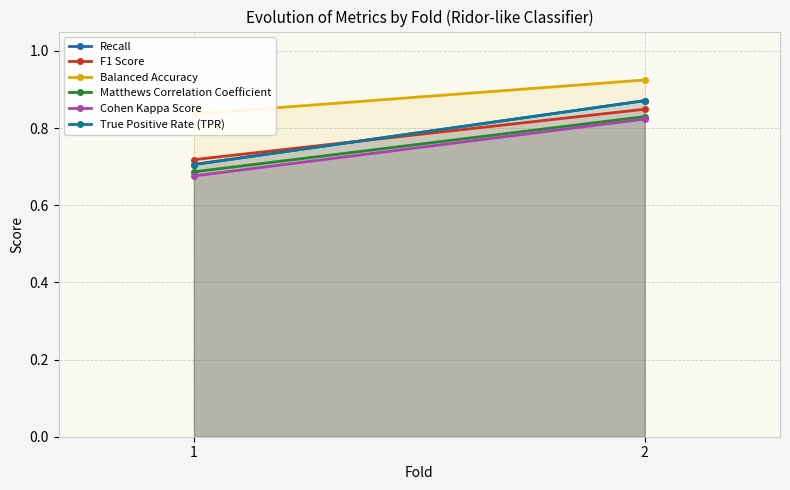

What is the difference between the maximum and minimum values in the Balanced Accuracy series?

0.1